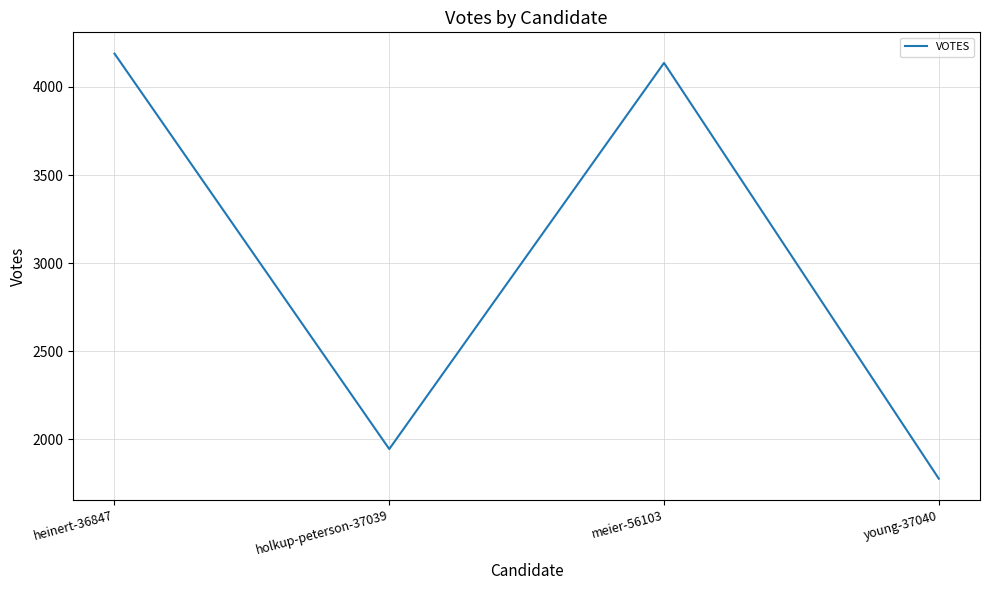

Is it true that the value at meier-56103 is 7149?

False